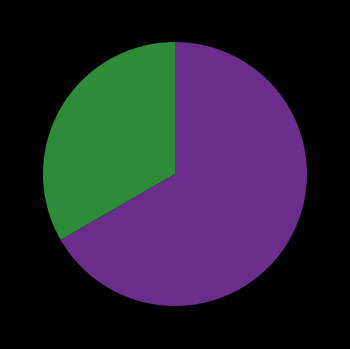

Is there any slice that represents more than half of the pie?

Yes